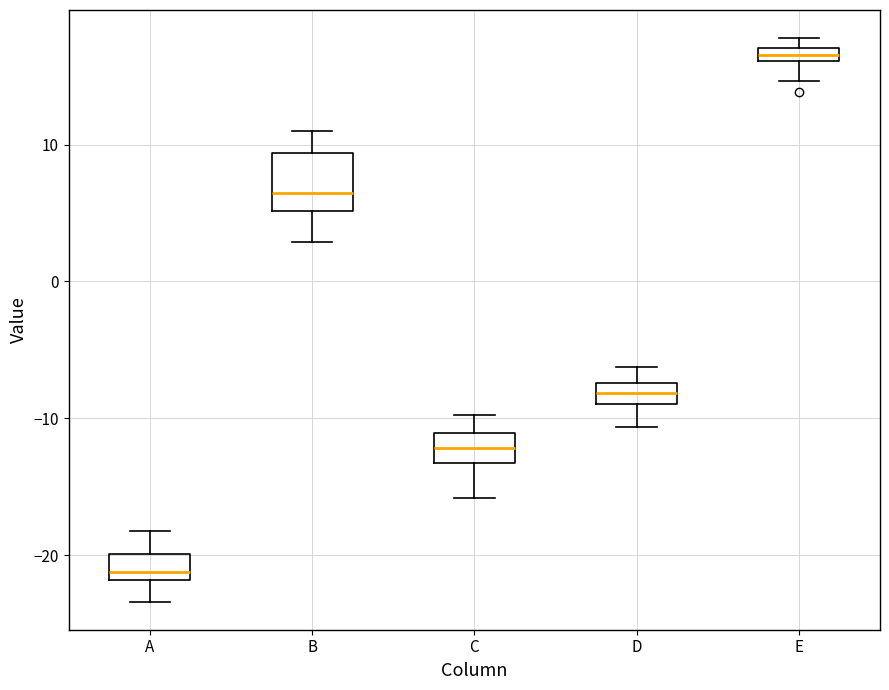

Which box is the tallest, from its lower edge to its upper edge?

B